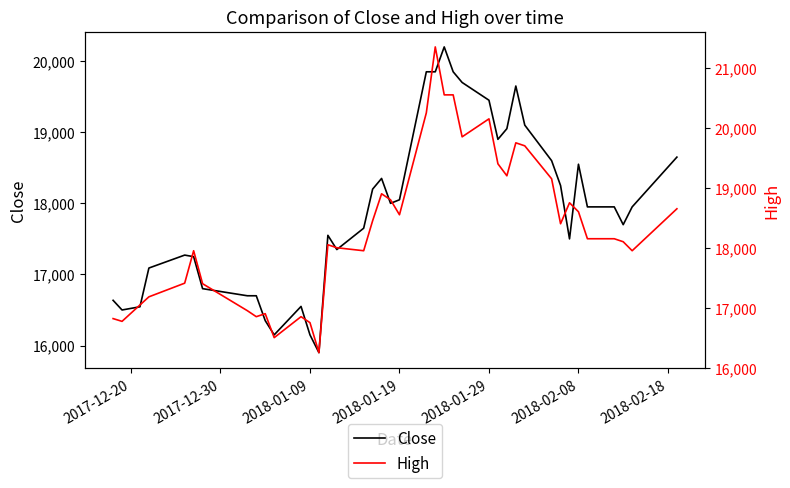

True or false: High and Close intersect in this chart.

False